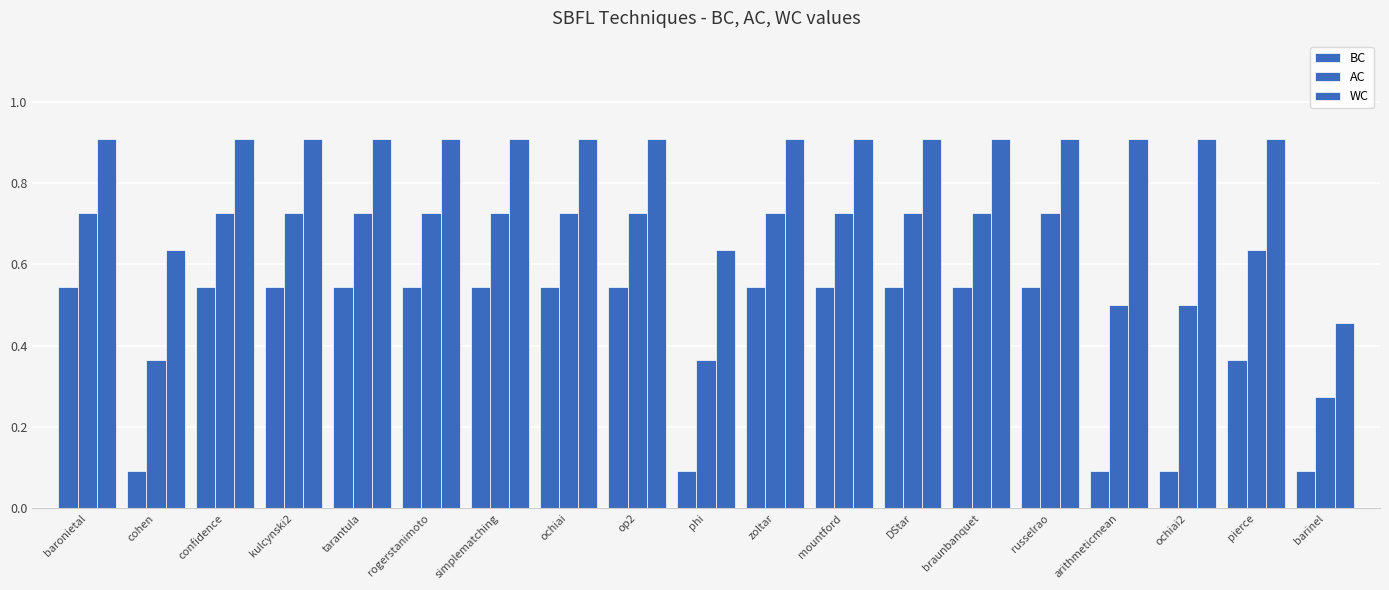

What is the difference between the second highest and second lowest values in the WC series?

0.3